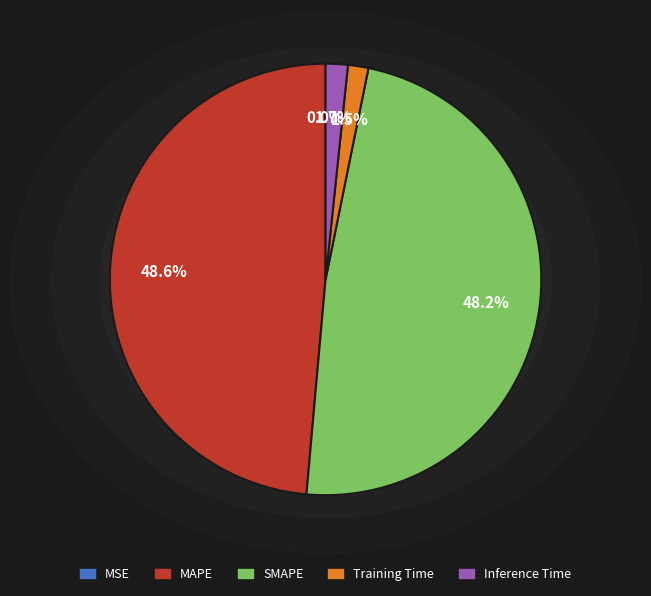

To the nearest percent, what is the combined percentage of MAPE and Training Time?

50%